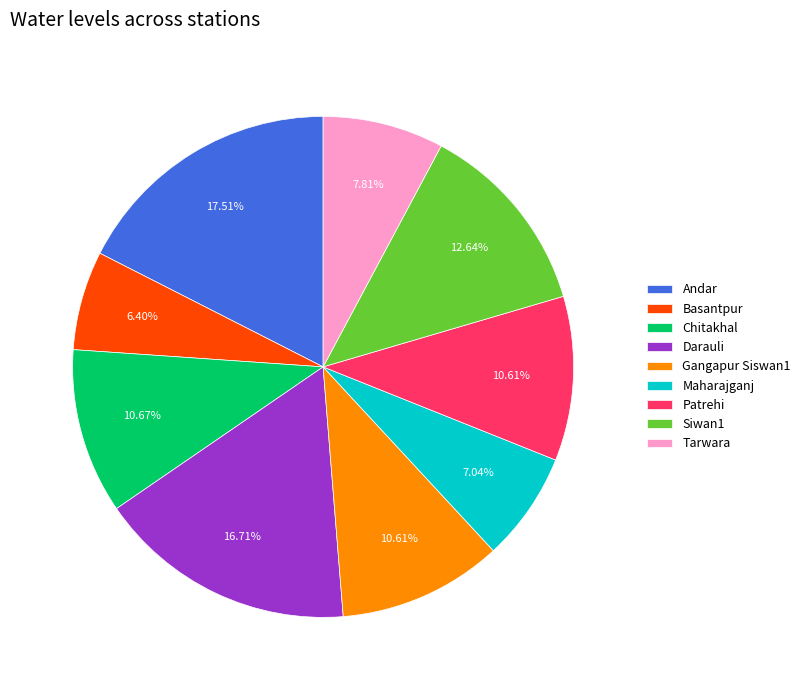

How many slices are in this pie chart?

9